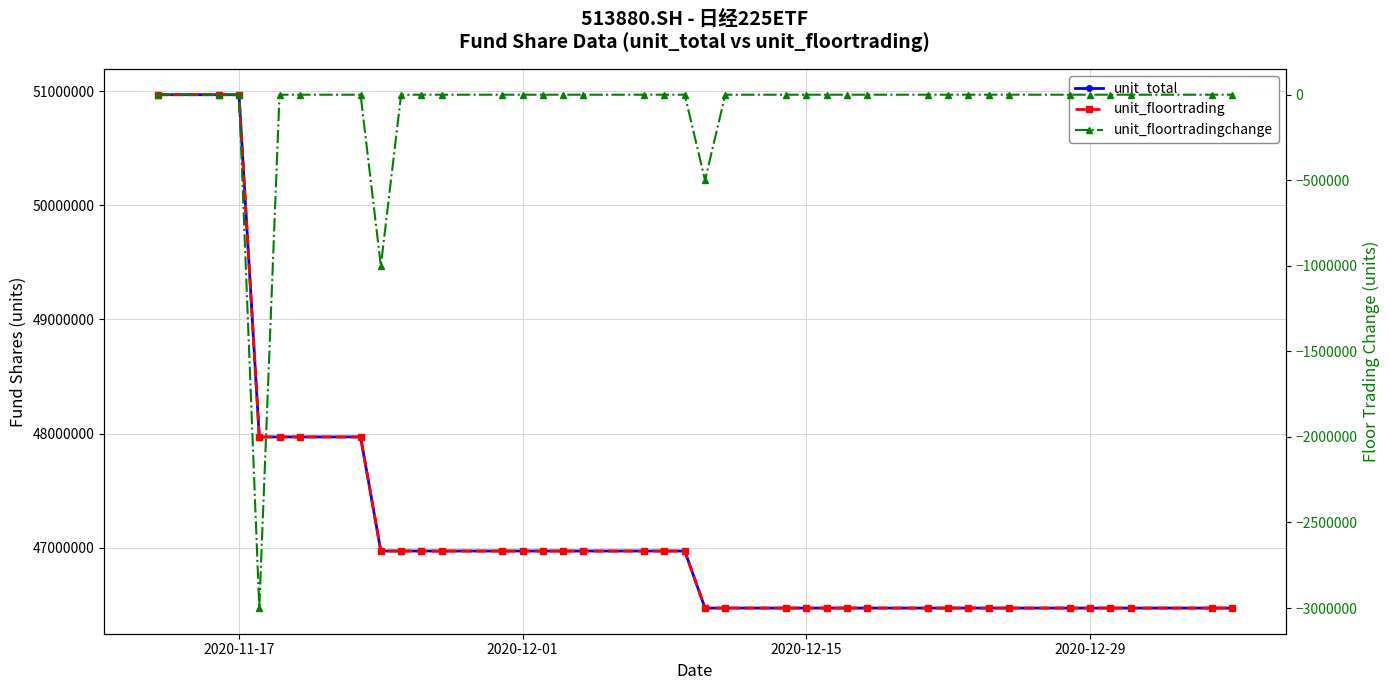

True or false: unit_floortrading has more than 0 interior local peaks.

False